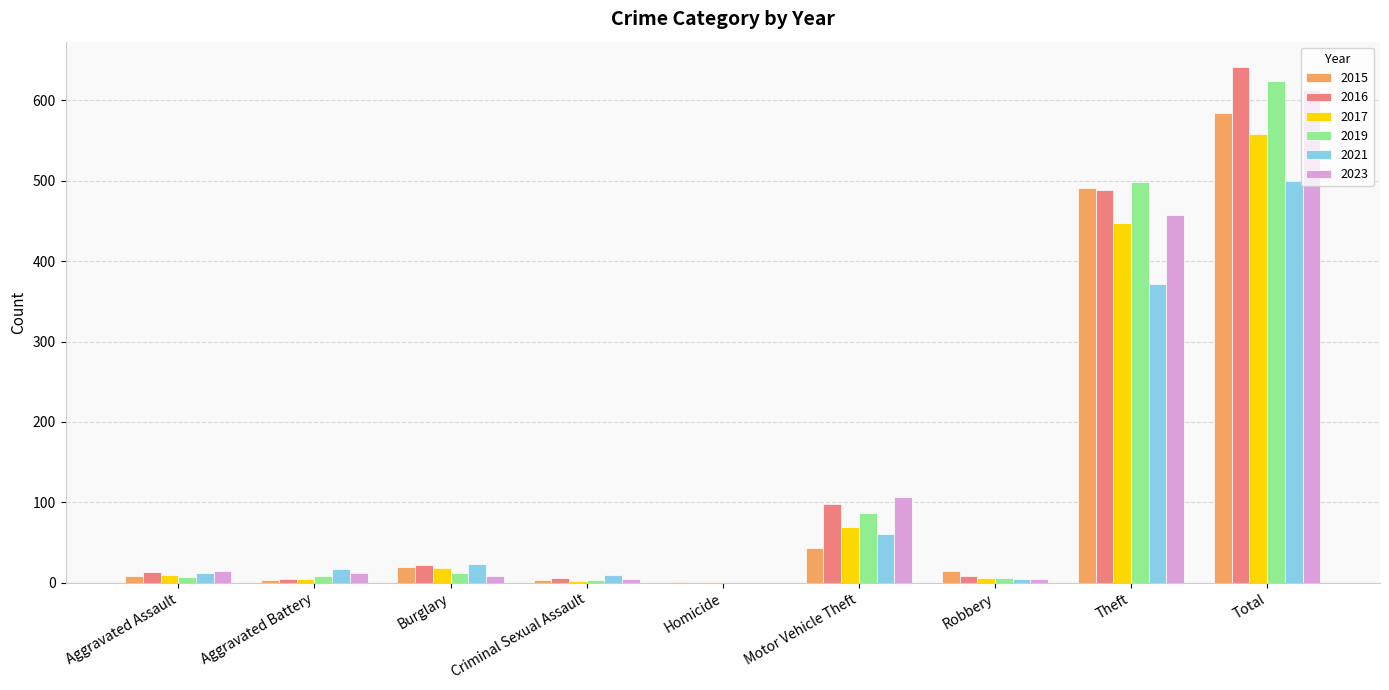

At which category is the sum across all series the highest?

Total